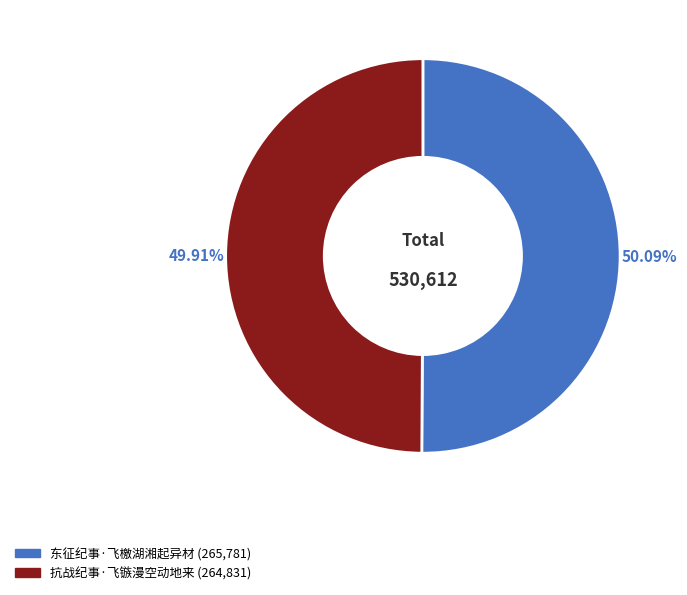

Is there a majority slice in this chart?

Yes